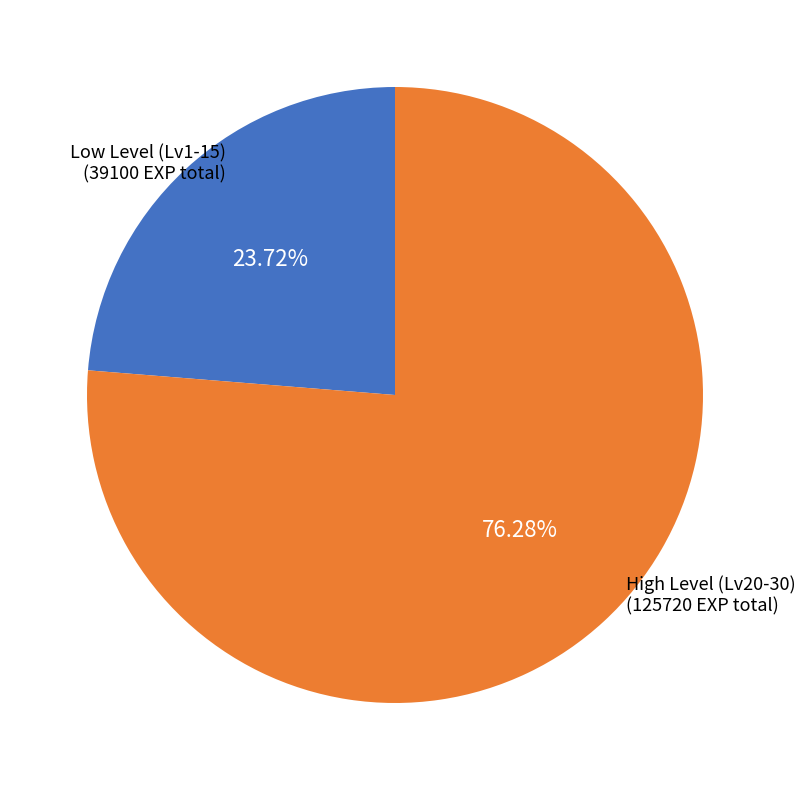

Is there any slice that represents more than half of the pie?

Yes